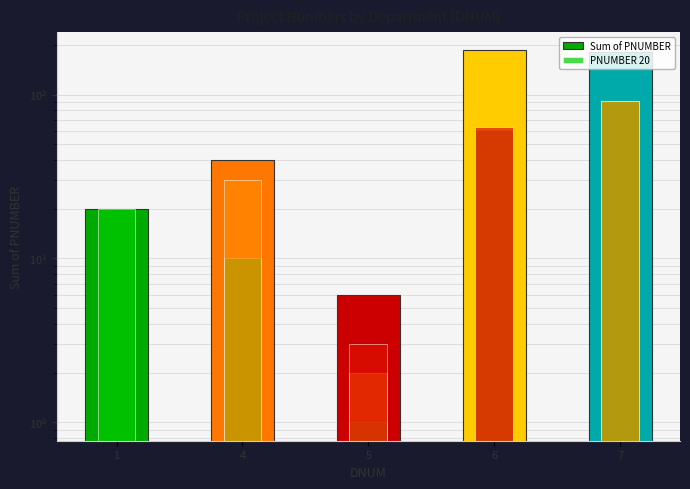

What is the value of the 4th bar from the left?

186